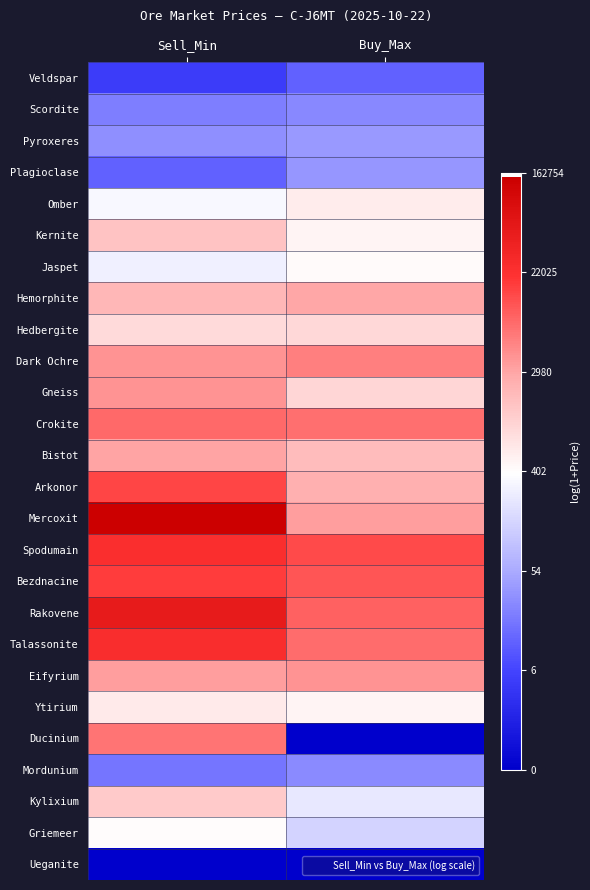

Reading left to right, extract all data points from this chart.

Veldspar: Sell_Min=1.8	Buy_Max=2.6
Scordite: Sell_Min=3.1	Buy_Max=3.3
Pyroxeres: Sell_Min=3.5	Buy_Max=3.7
Plagioclase: Sell_Min=2.6	Buy_Max=3.6
Omber: Sell_Min=5.8	Buy_Max=6.4
Kernite: Sell_Min=7.3	Buy_Max=6.2
Jaspet: Sell_Min=5.6	Buy_Max=6.1
Hemorphite: Sell_Min=7.6	Buy_Max=8.0
Hedbergite: Sell_Min=6.8	Buy_Max=6.9
Dark Ochre: Sell_Min=8.3	Buy_Max=8.6
Gneiss: Sell_Min=8.3	Buy_Max=6.9
Crokite: Sell_Min=9.0	Buy_Max=8.9
Bistot: Sell_Min=8.0	Buy_Max=7.5
Arkonor: Sell_Min=9.6	Buy_Max=7.8
Mercoxit: Sell_Min=11.9	Buy_Max=8.1
Spodumain: Sell_Min=10.1	Buy_Max=9.5
Bezdnacine: Sell_Min=9.7	Buy_Max=9.3
Rakovene: Sell_Min=10.8	Buy_Max=9.1
Talassonite: Sell_Min=10.1	Buy_Max=8.9
Eifyrium: Sell_Min=8.1	Buy_Max=8.3
Ytirium: Sell_Min=6.5	Buy_Max=6.2
Ducinium: Sell_Min=8.8	Buy_Max=0.0
Mordunium: Sell_Min=2.9	Buy_Max=3.4
Kylixium: Sell_Min=7.2	Buy_Max=5.4
Griemeer: Sell_Min=6.0	Buy_Max=5.0
Ueganite: Sell_Min=0.0	Buy_Max=0.0